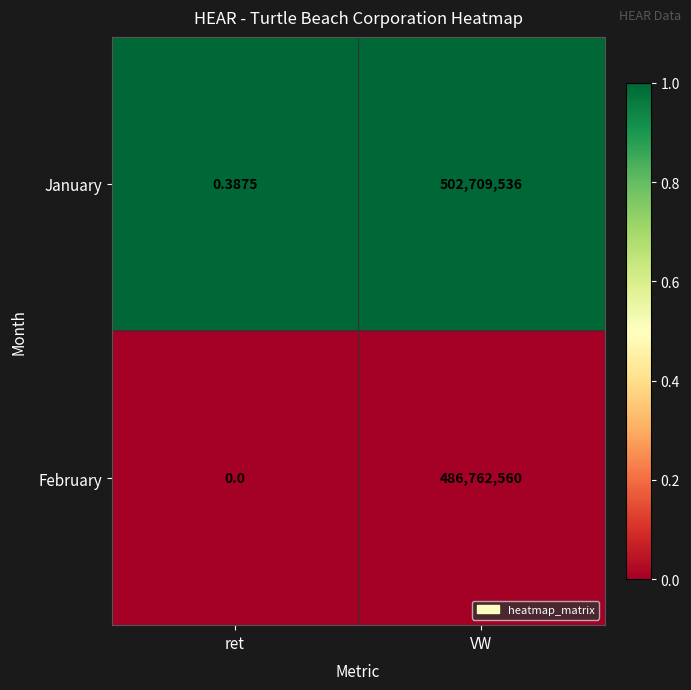

Which series has the widest spread of values?

January